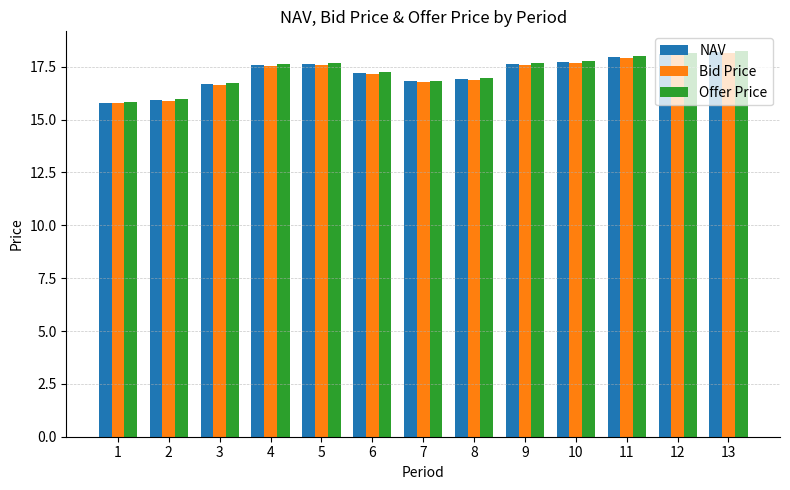

Is it true that Offer Price equals 4.0 at 5?

False